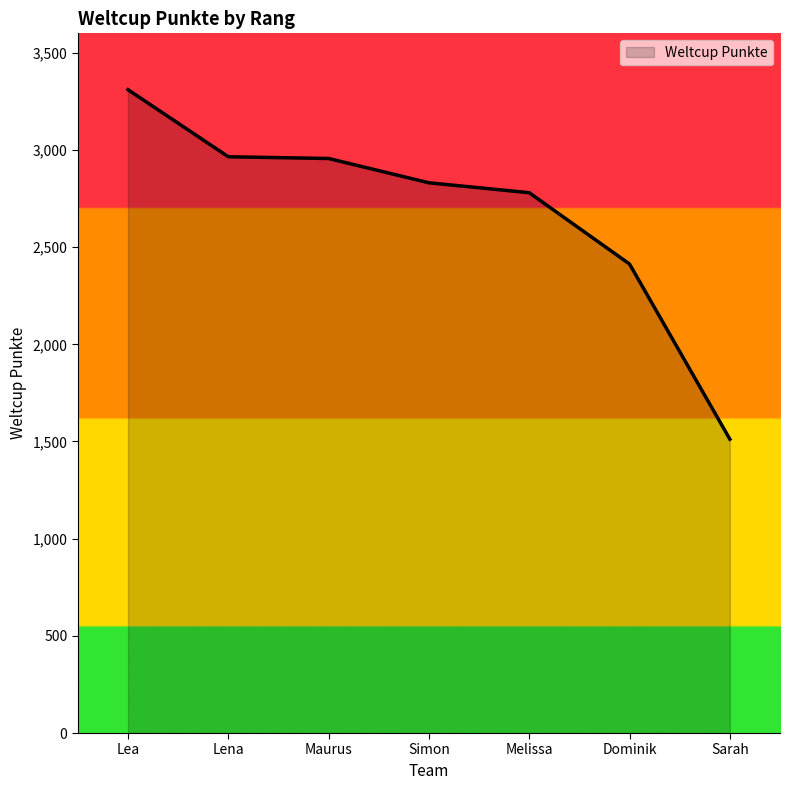

Which category has the highest value across all series?

Lea